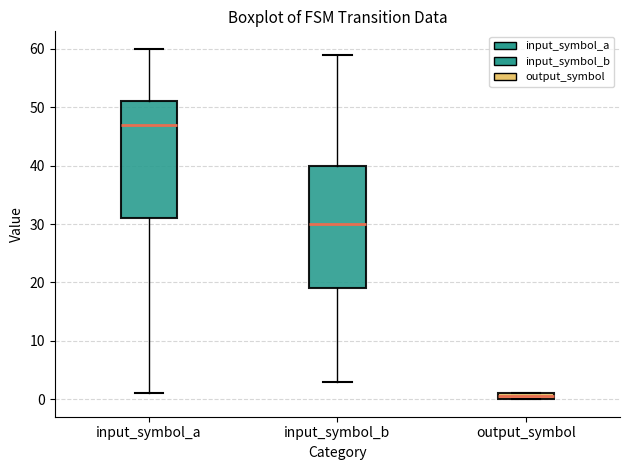

Which box has the highest median line?

input_symbol_a